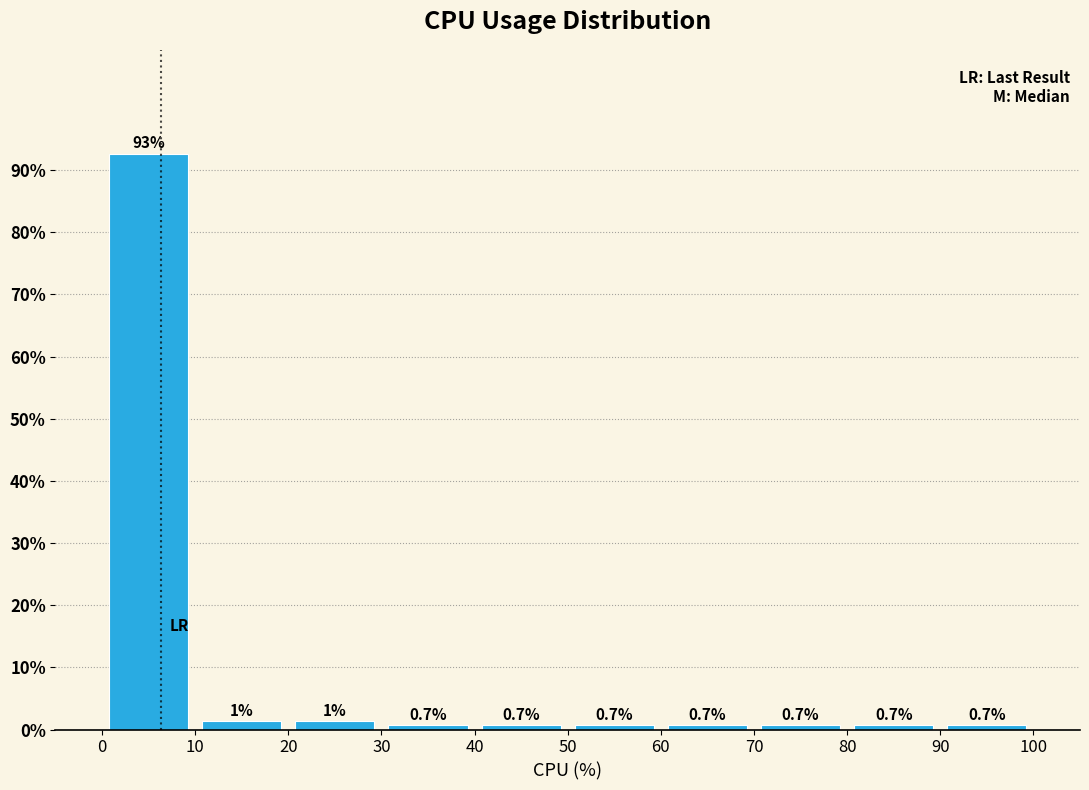

Over which range of the x-axis is the bar tallest?

0 to 10